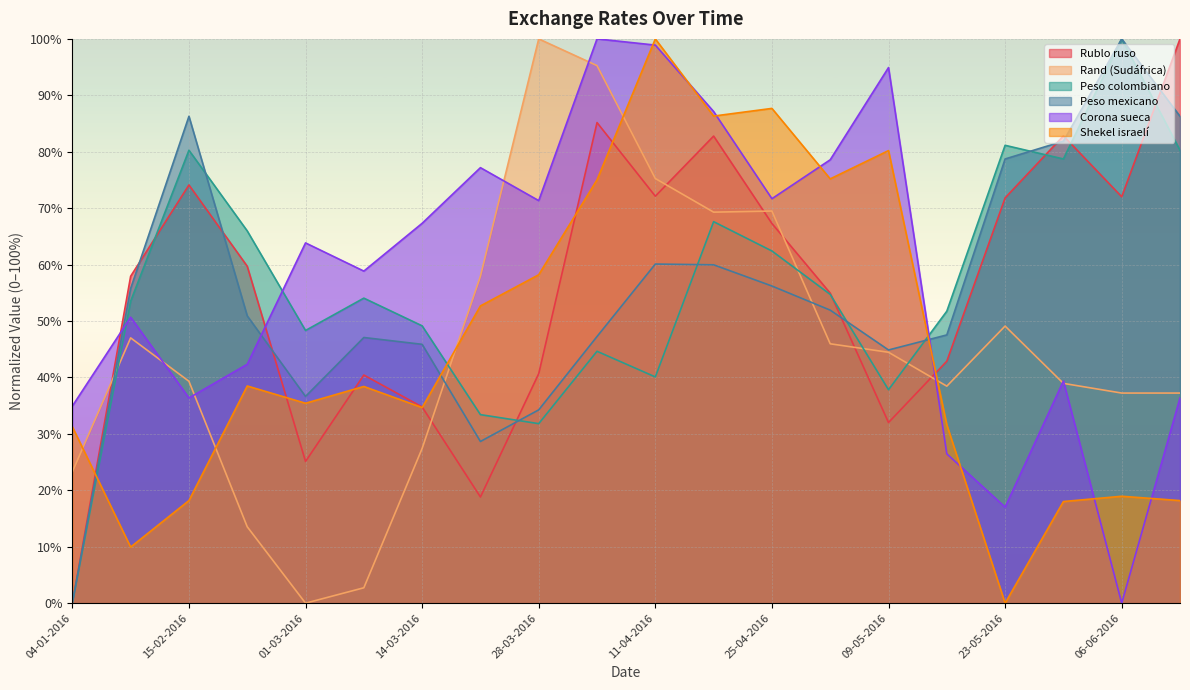

Which series has the largest range (max minus min)?

Rublo ruso